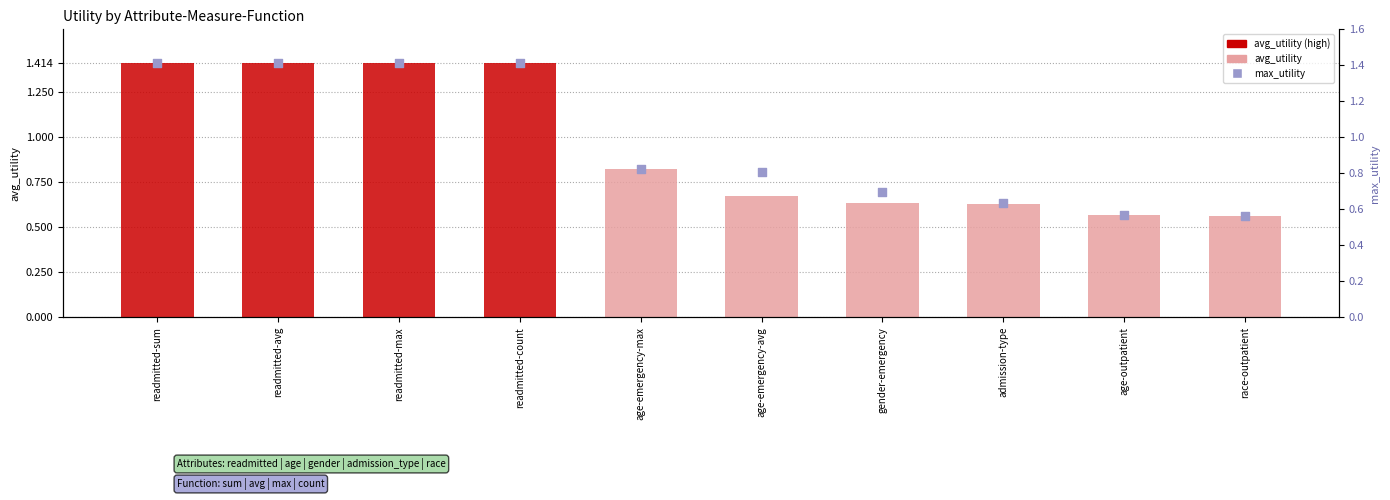

Which series has the widest spread of Y values?

avg_utility